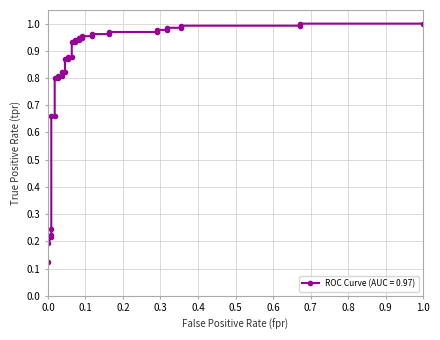

The value at 1.0 is 1.0. True or false?

True